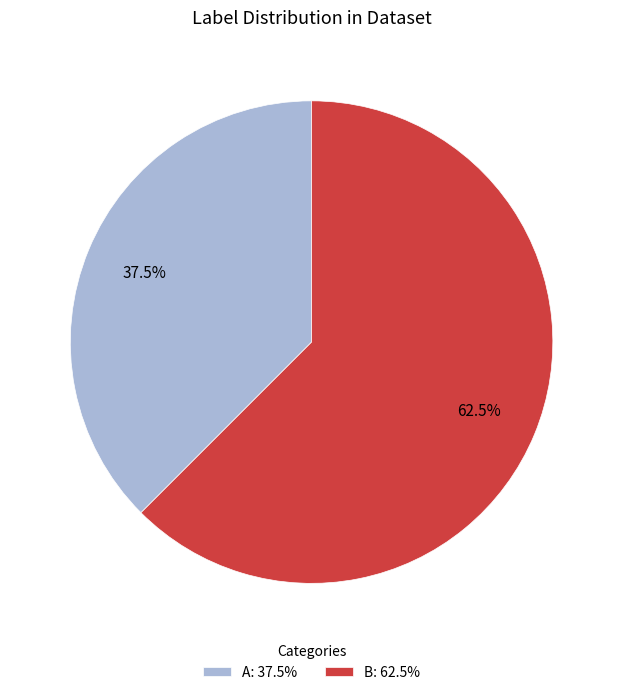

Which has a higher value, A: 37.5% or B: 62.5%?

B: 62.5%